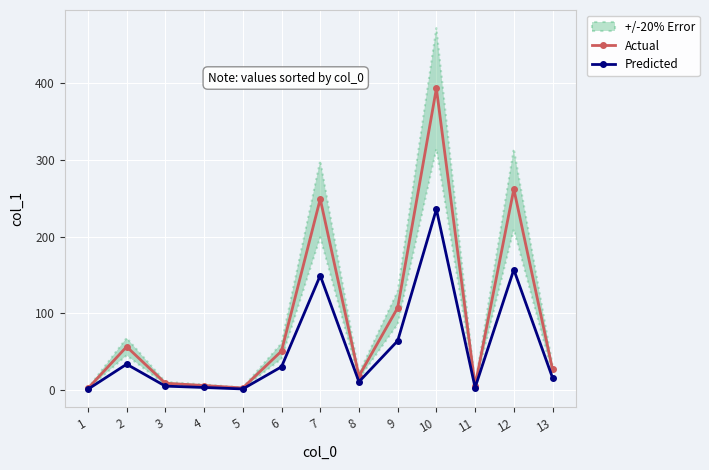

Reading right to left, list all the values displayed in this chart.

Actual: 27.4	261.6	6.2	392.4	107.4	18.7	248.8	51.2	3.2	6.4	9.3	56.8	2.6
Predicted: 16.4	157.0	3.7	235.4	64.4	11.2	149.3	30.7	1.9	3.8	5.6	34.1	1.6